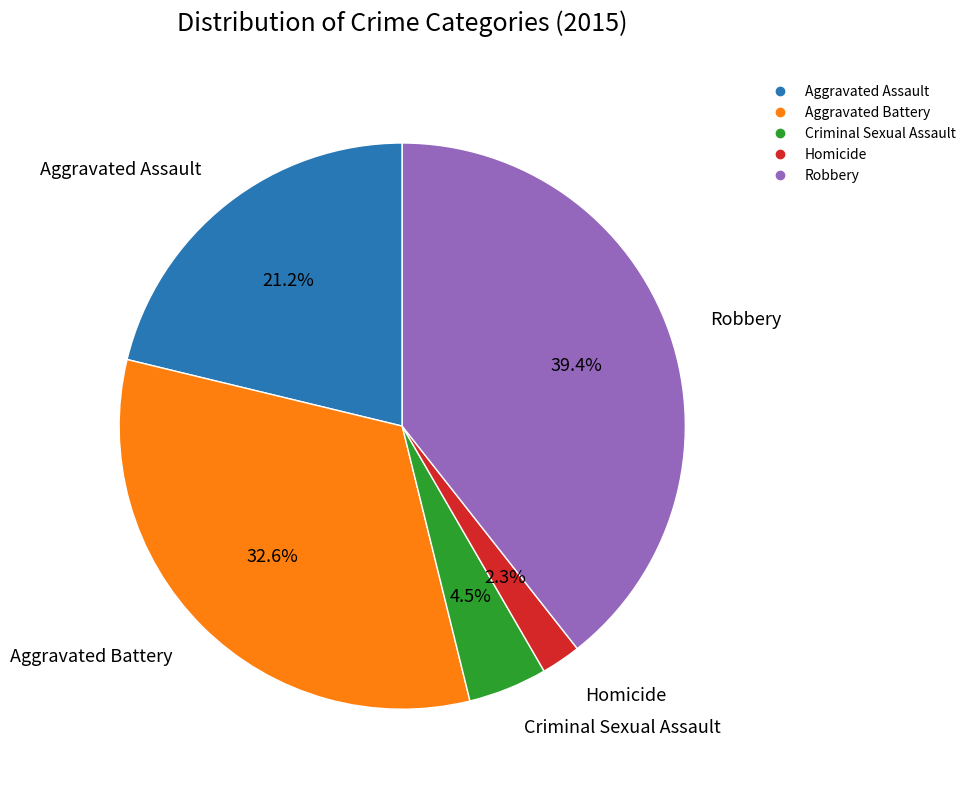

Between Robbery and Criminal Sexual Assault, which is larger?

Robbery